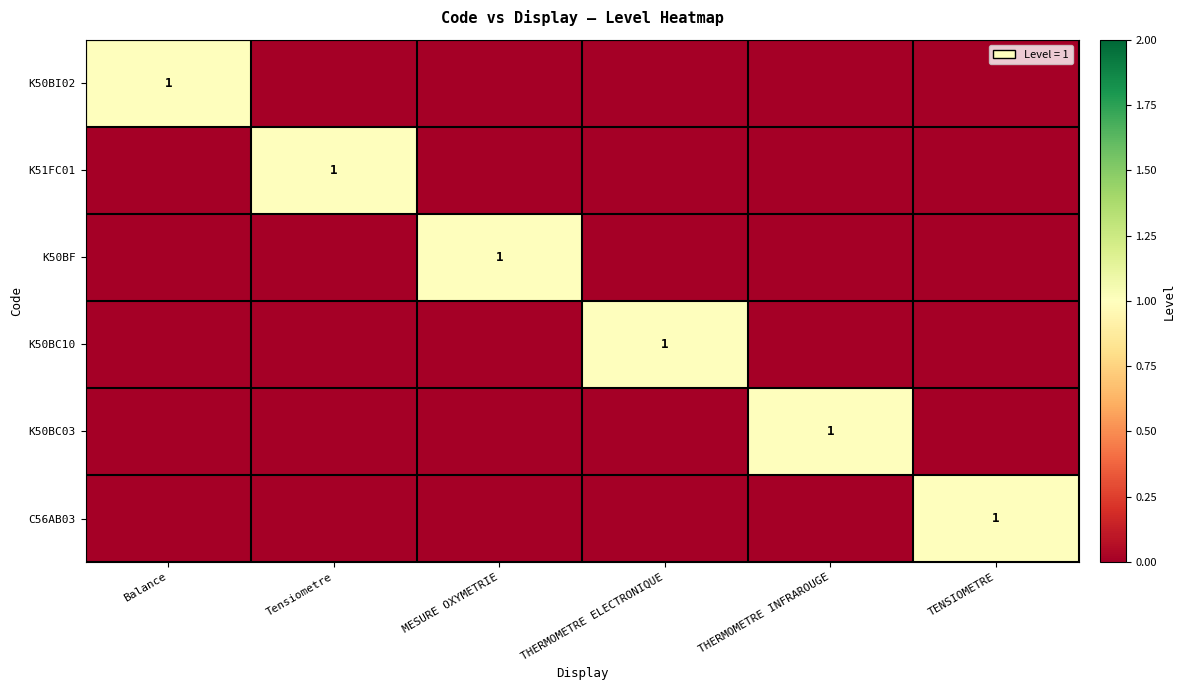

Is it true that C56AB03 equals 1 at TENSIOMETRE?

True